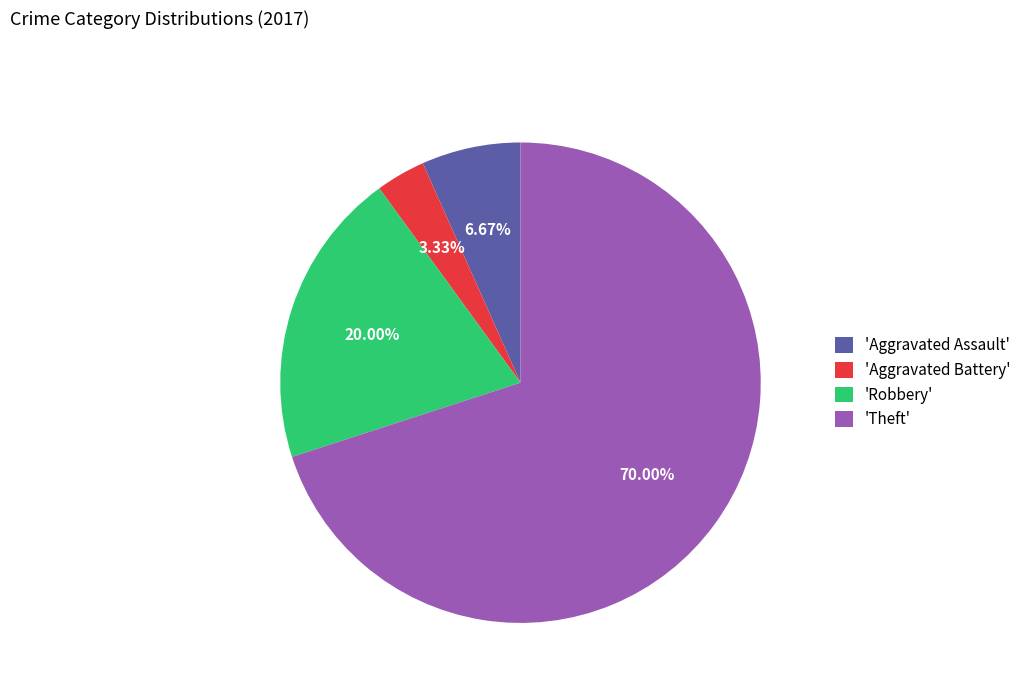

Between 'Robbery' and 'Theft', which is larger?

'Theft'